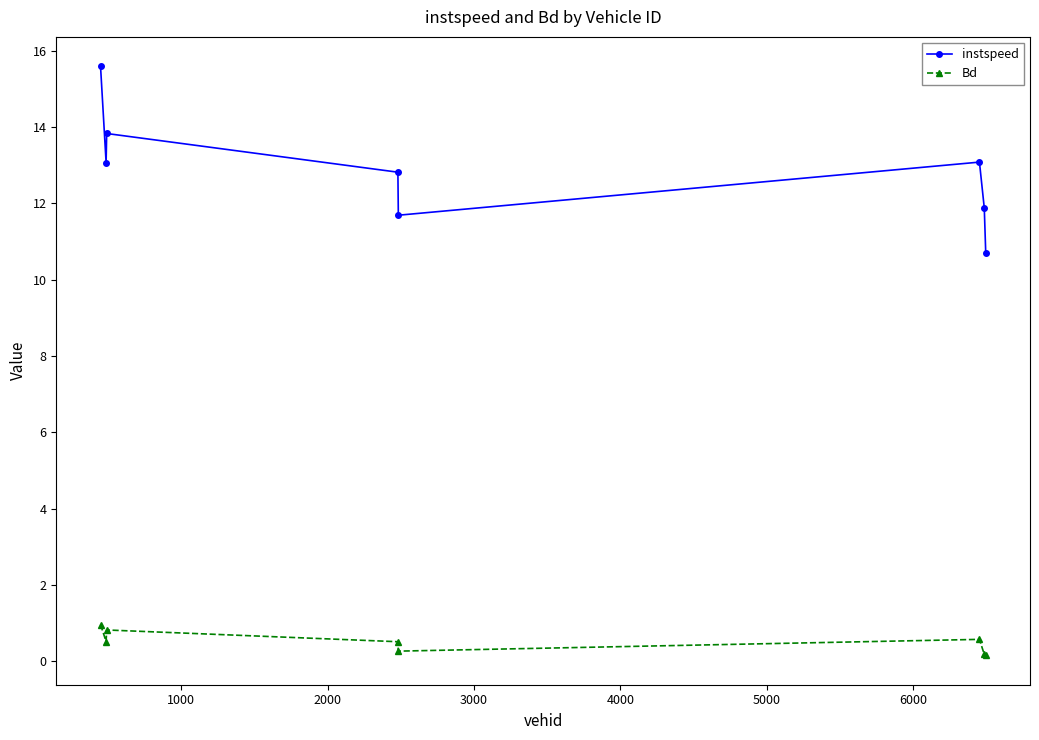

What is the greatest value displayed?

15.6